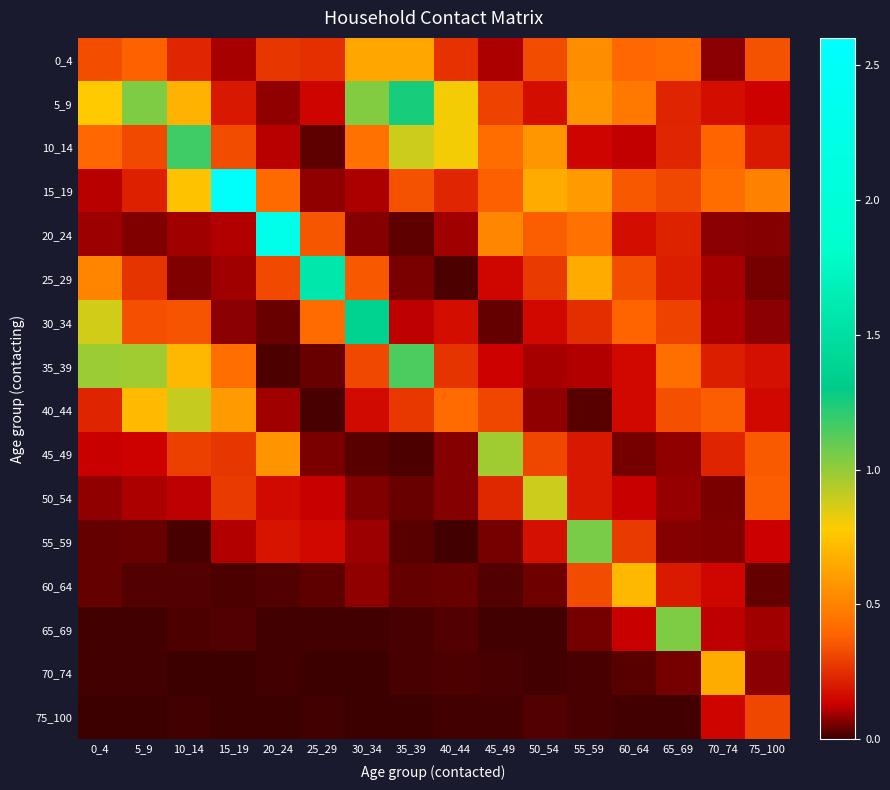

Which series has the largest total across all categories?

5_9